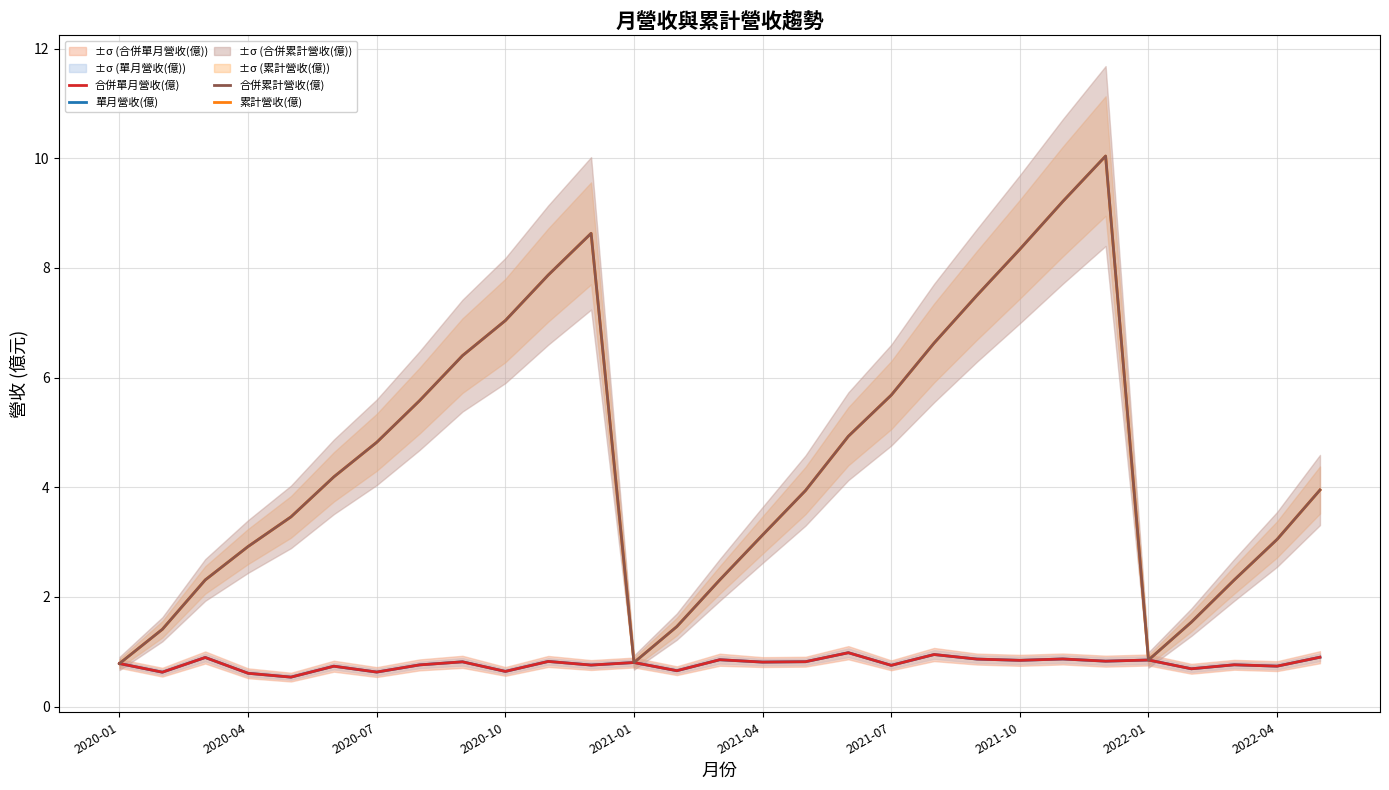

Is it true that 合併累計營收(億) equals 10.0 at 23?

True